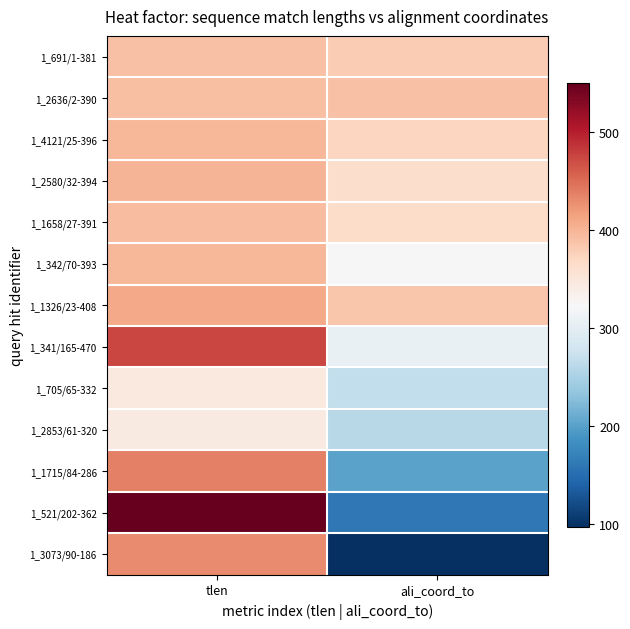

Which series has the widest spread of values?

1_521/202-362